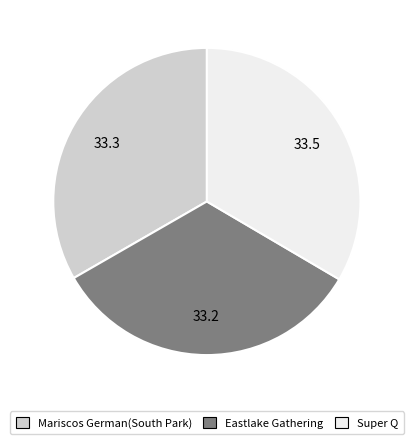

Approximately how many times larger is the value at Mariscos German(South Park) compared to Super Q?

1.0